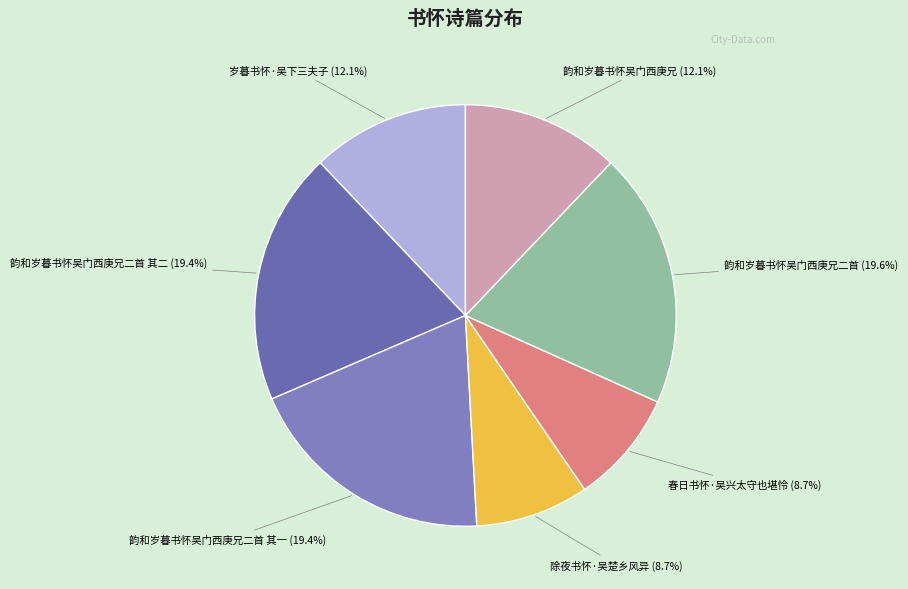

To the nearest percent, what portion does 韵和岁暮书怀吴门西庚兄二首 represent?

20%